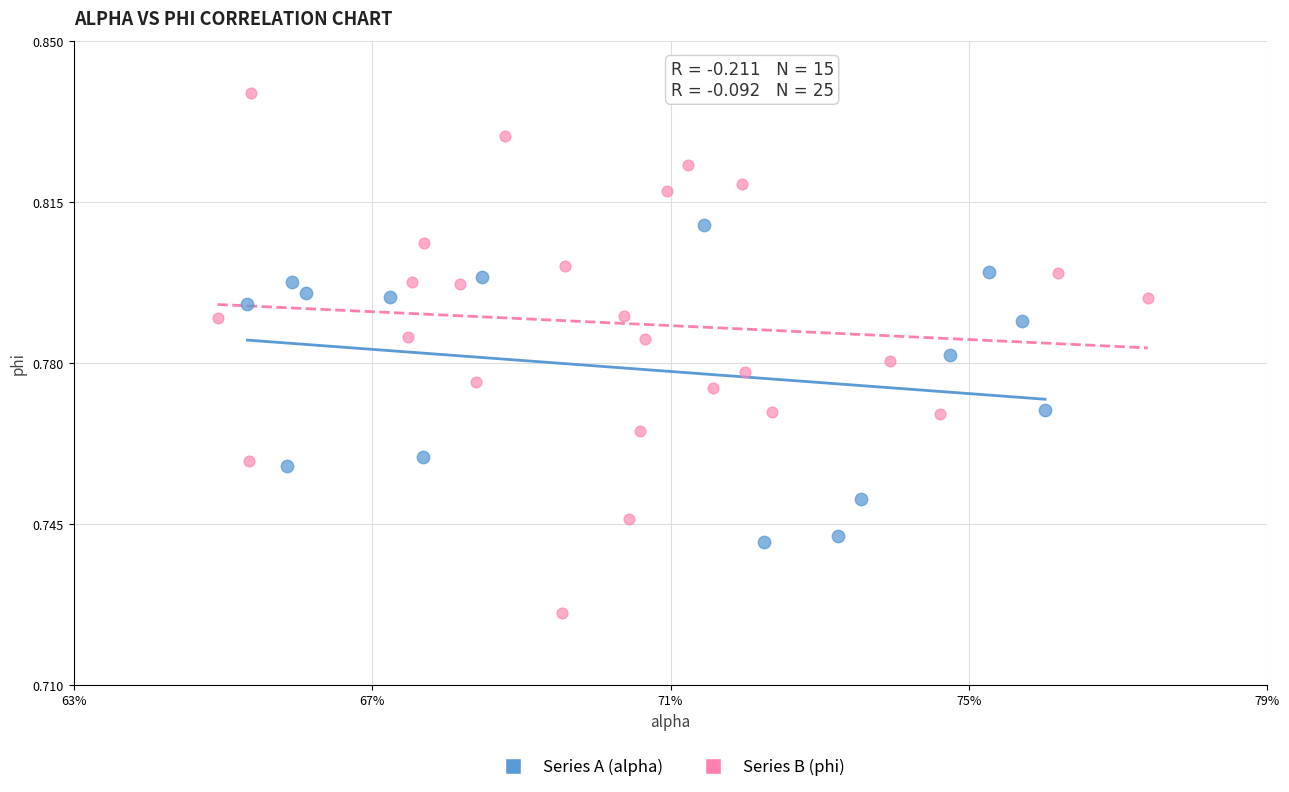

Which series reaches the maximum Y coordinate?

Series B (phi)